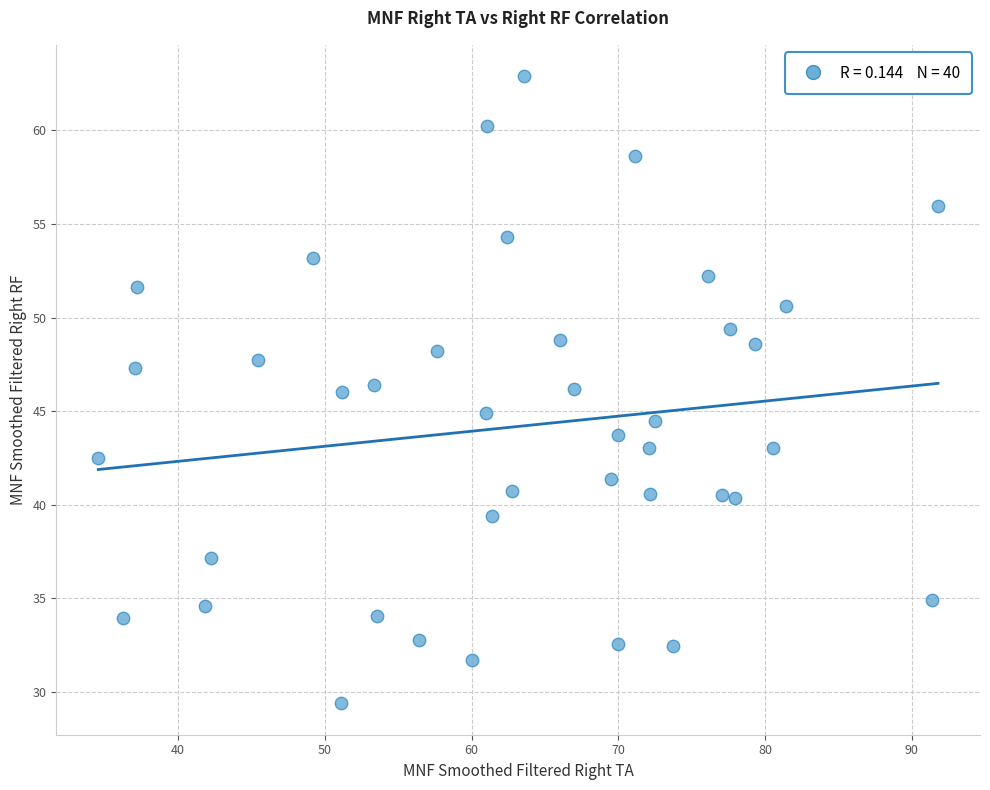

What is the range of Y values (max minus min)?

33.5